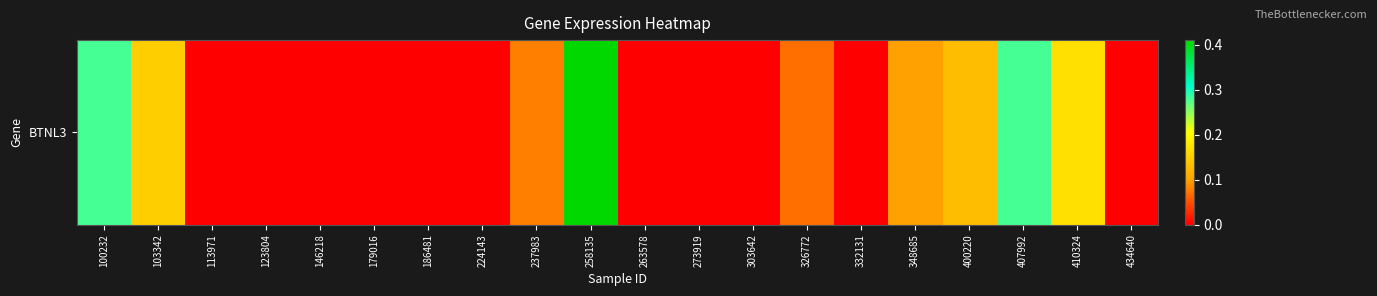

What is the sum of all values?

1.7